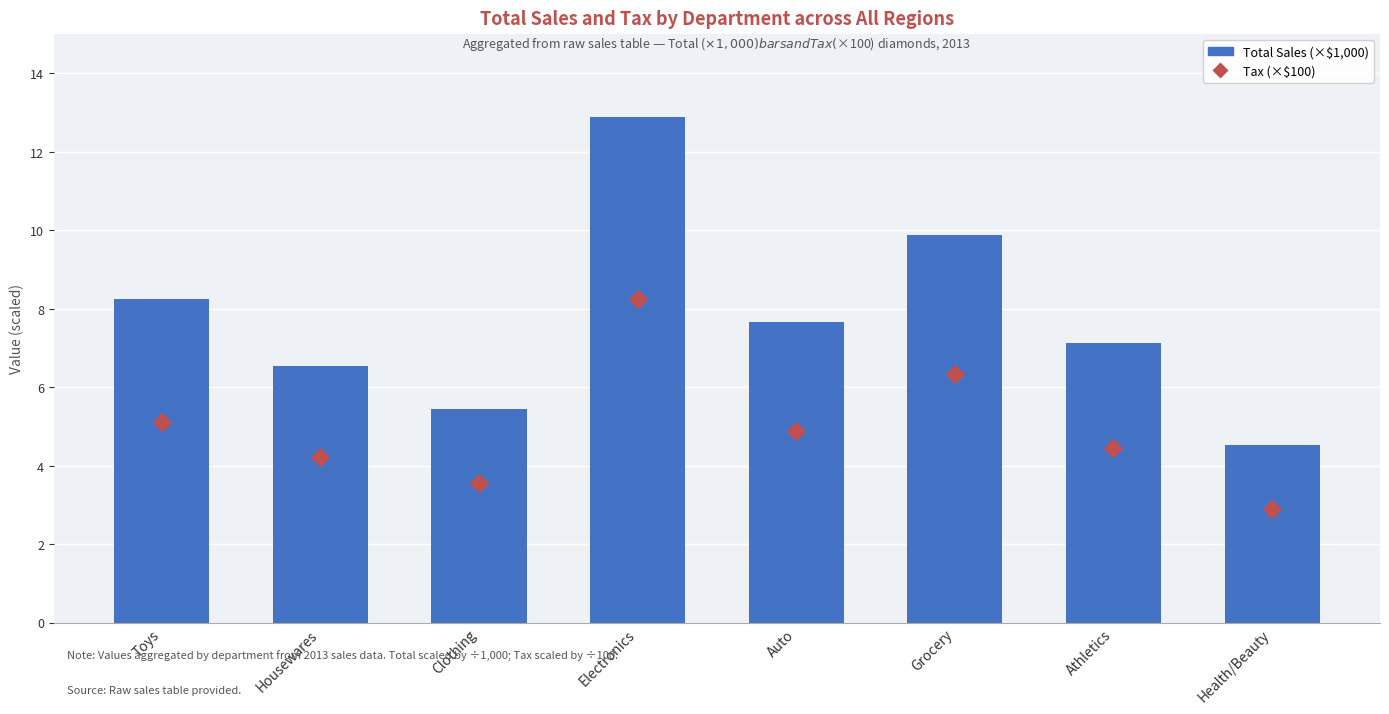

Is the value of Total Sales (×$1,000) at Housewares greater than the value of Tax (×$100) at Electronics?

No